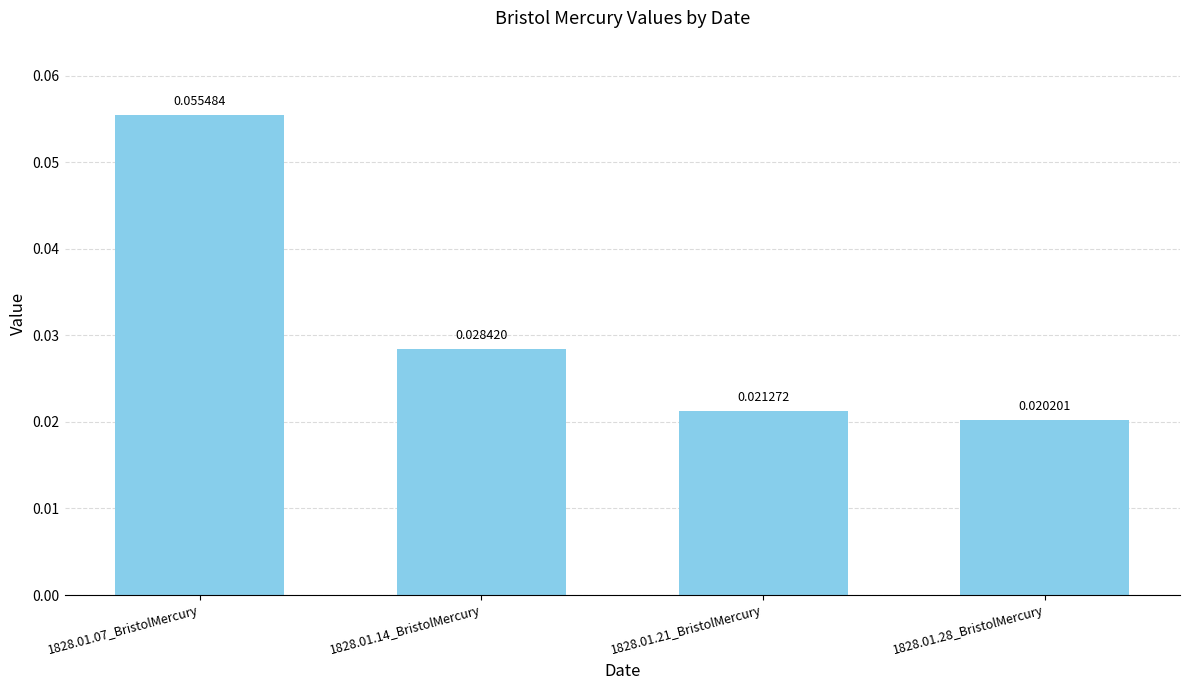

How many series are shown in this chart?

1